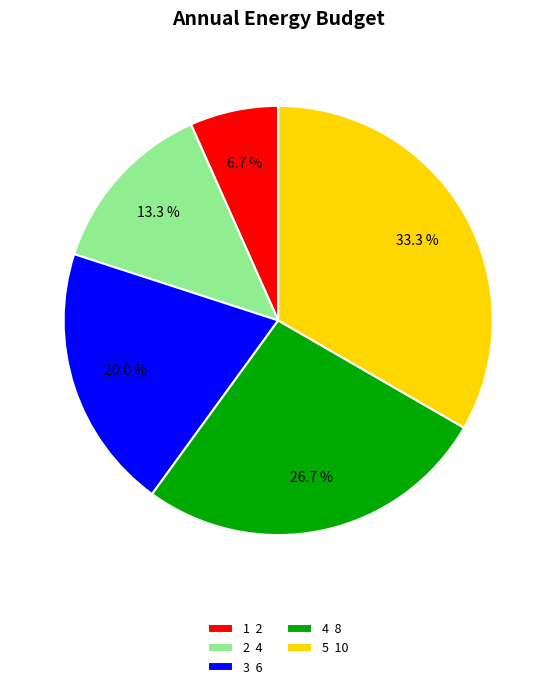

Which has a higher value, 1 or 5?

5